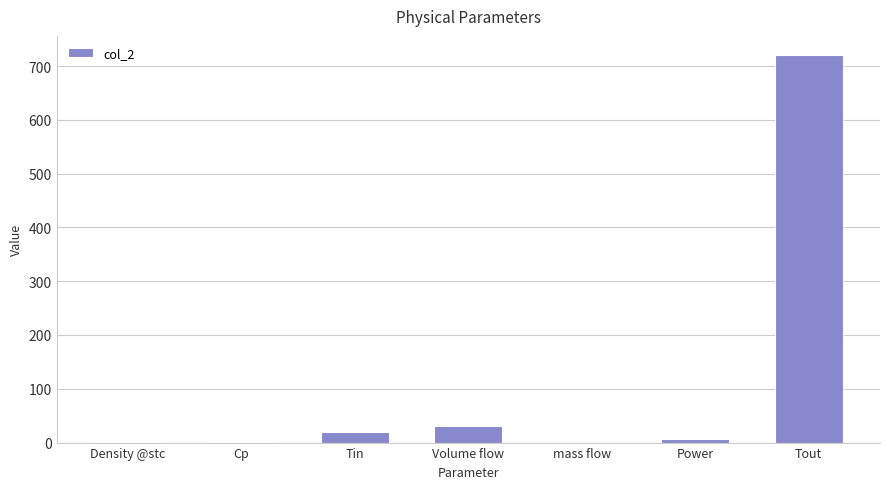

What is the sum of all values?

779.2